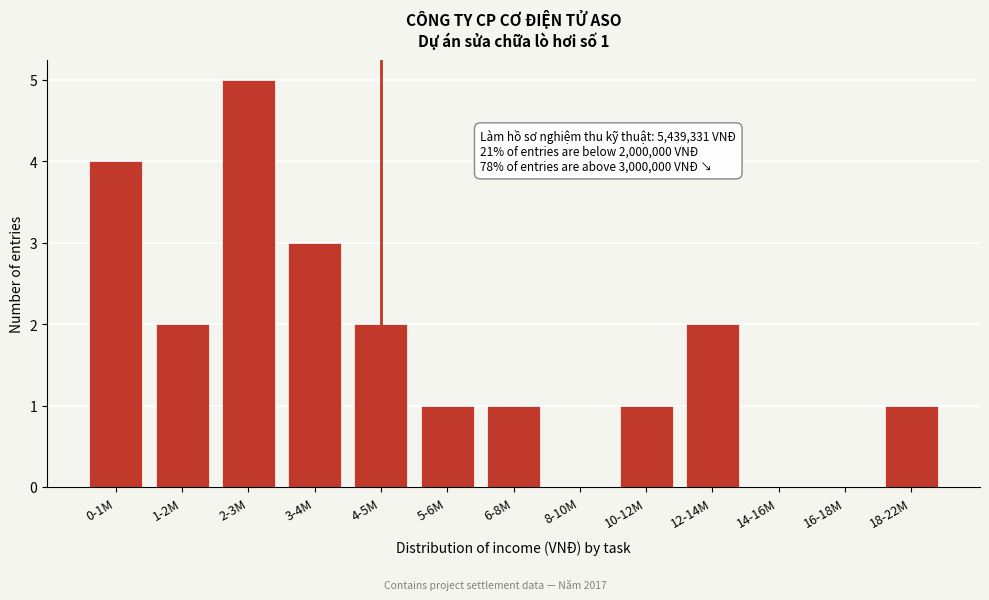

Reading left to right, list all the values displayed in this chart.

0-1M=4	1-2M=2	2-3M=5	3-4M=3	4-5M=2	5-6M=1	6-8M=1	8-10M=0	10-12M=1	12-14M=2	14-16M=0	16-18M=0	18-22M=1